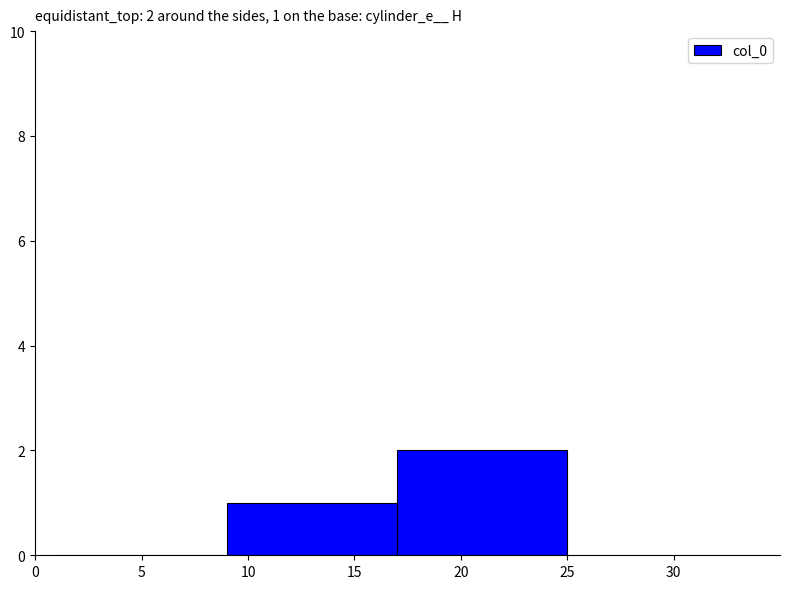

Between 20 and 5, which is larger?

20